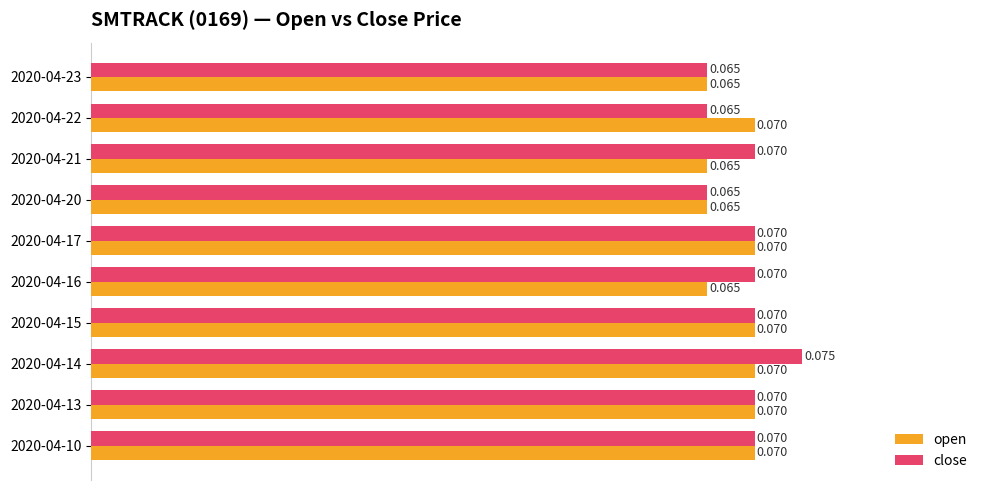

Is the value of close at 2020-04-14 greater than the value of open at 2020-04-17?

Yes